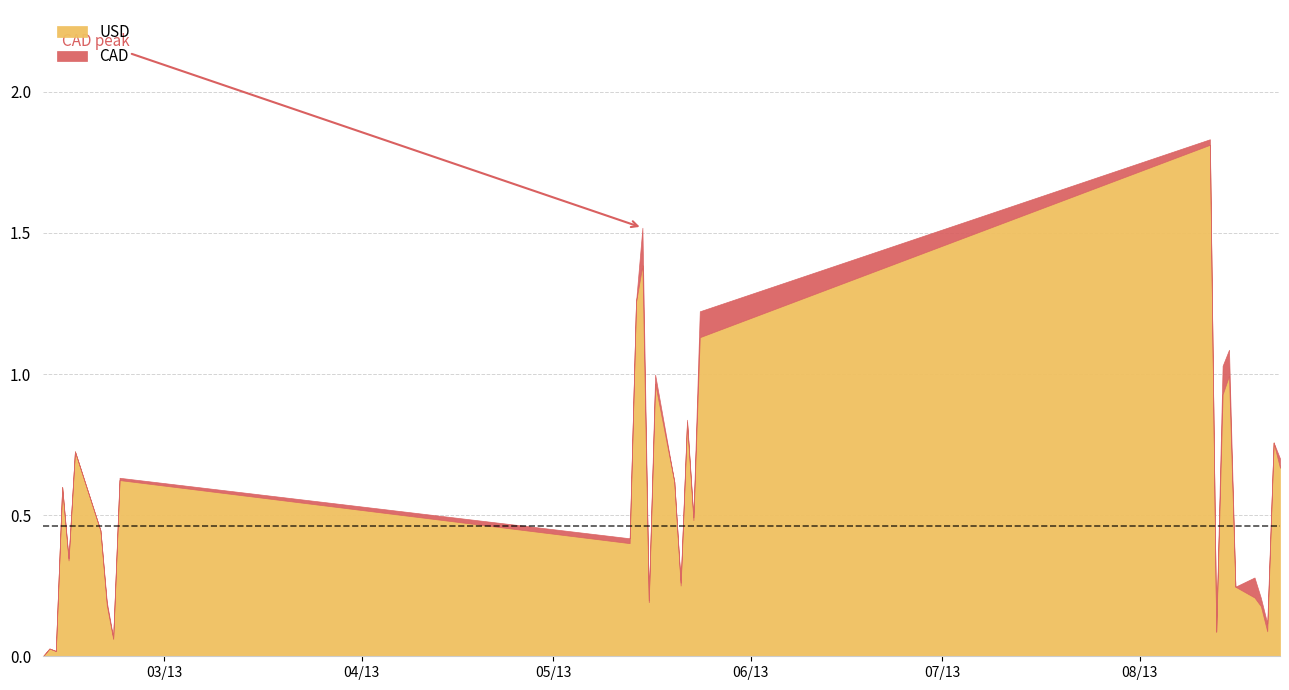

Which series has the largest total across all categories?

USD